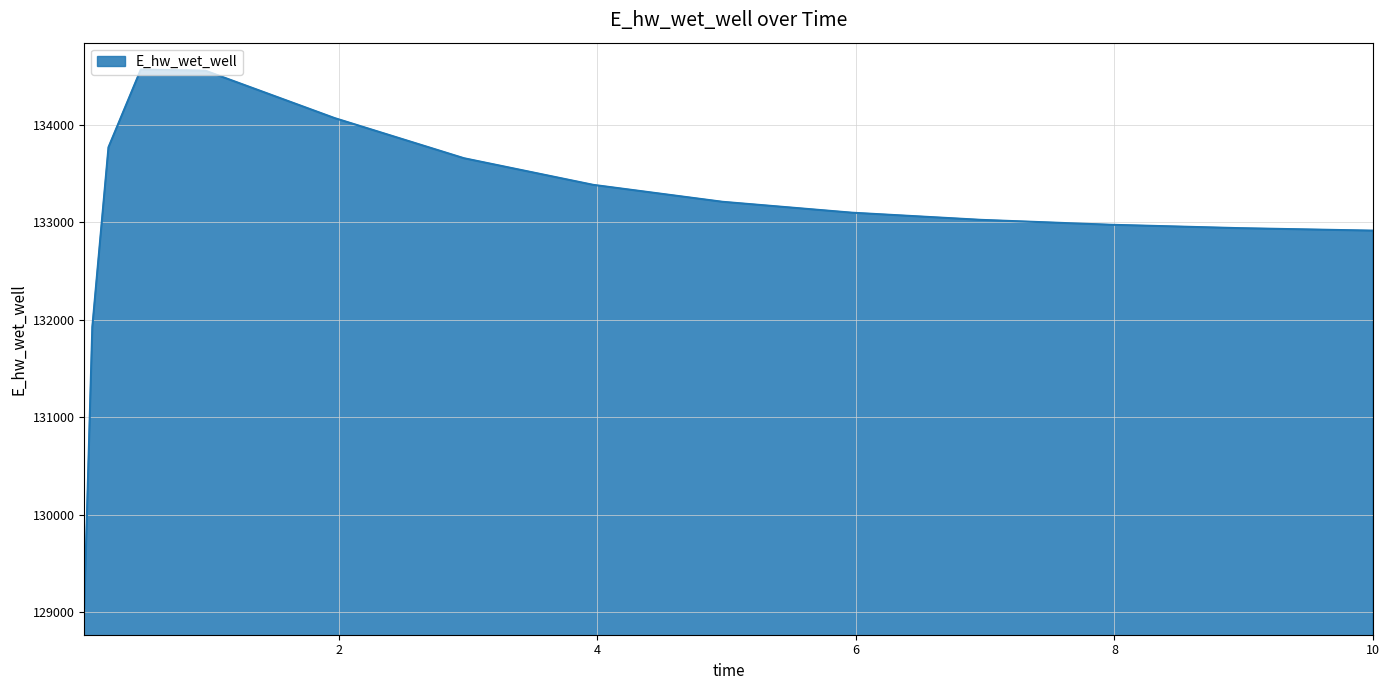

What is the smallest value displayed?

129047.2